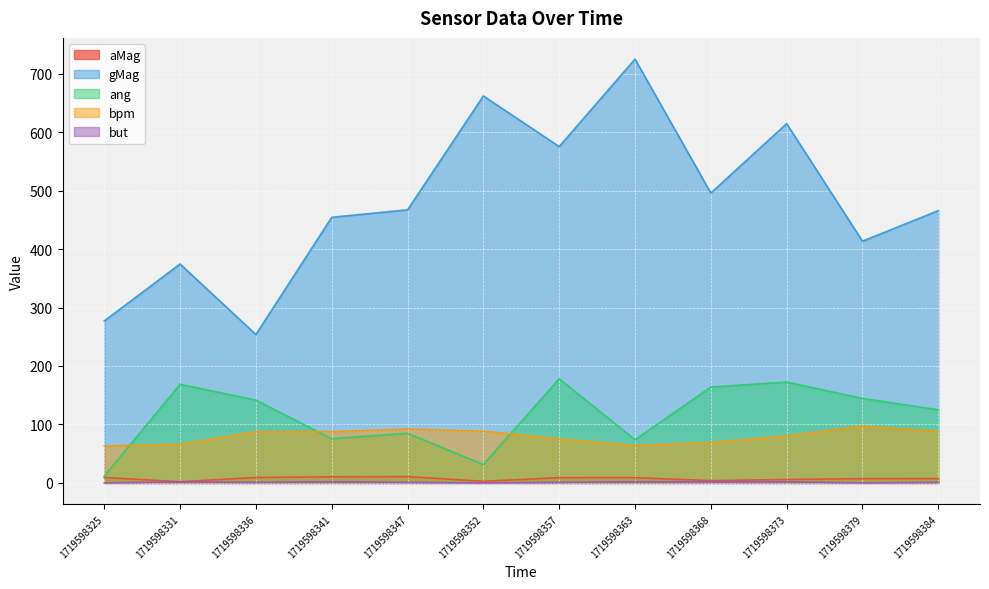

True or false: aMag and gMag cross at least once.

False